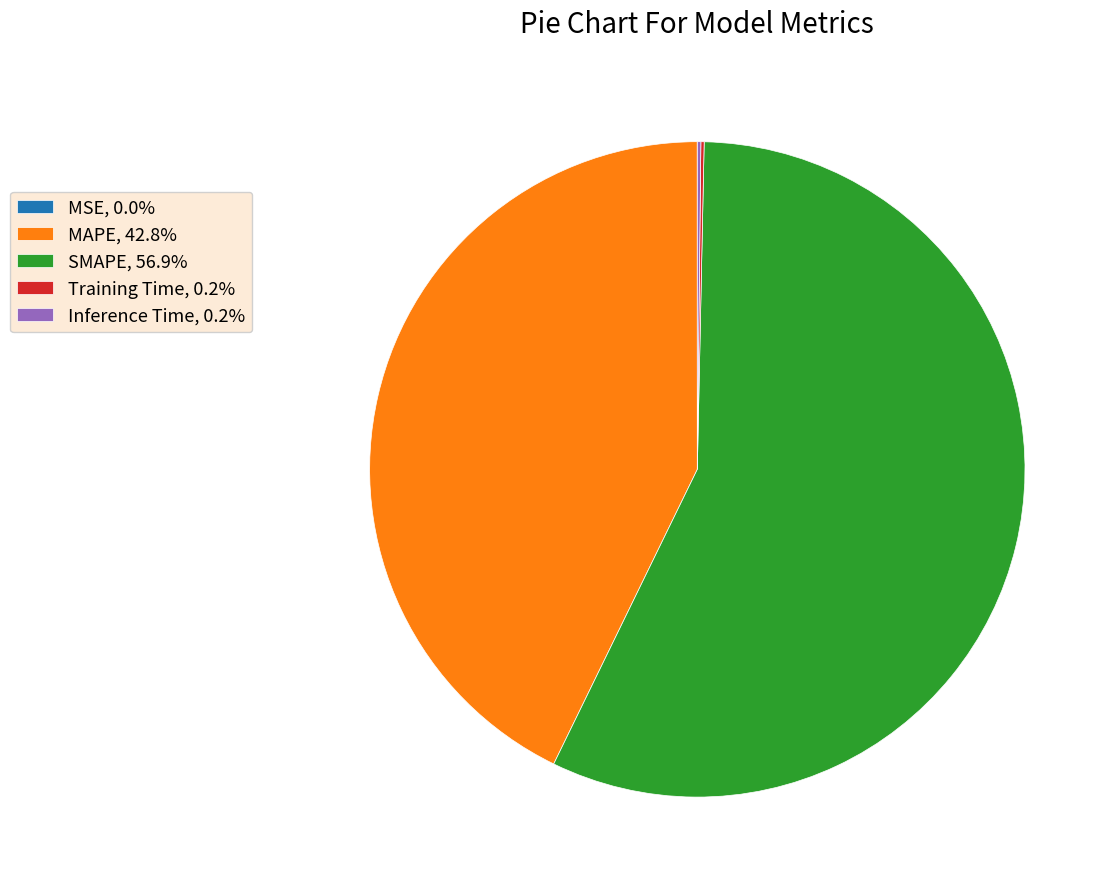

Approximately how many times larger is the value at SMAPE, 56.9% compared to MAPE, 42.8%?

1.3